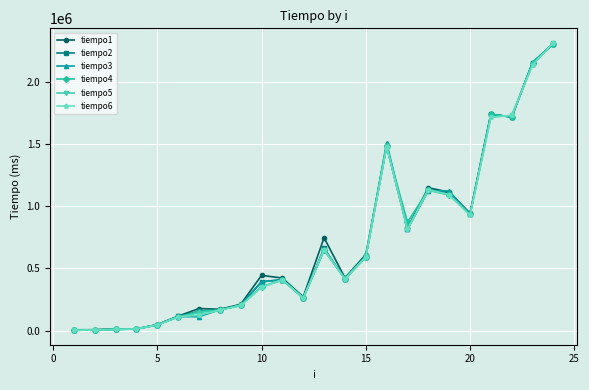

What is the maximum value shown in the chart?

2313440